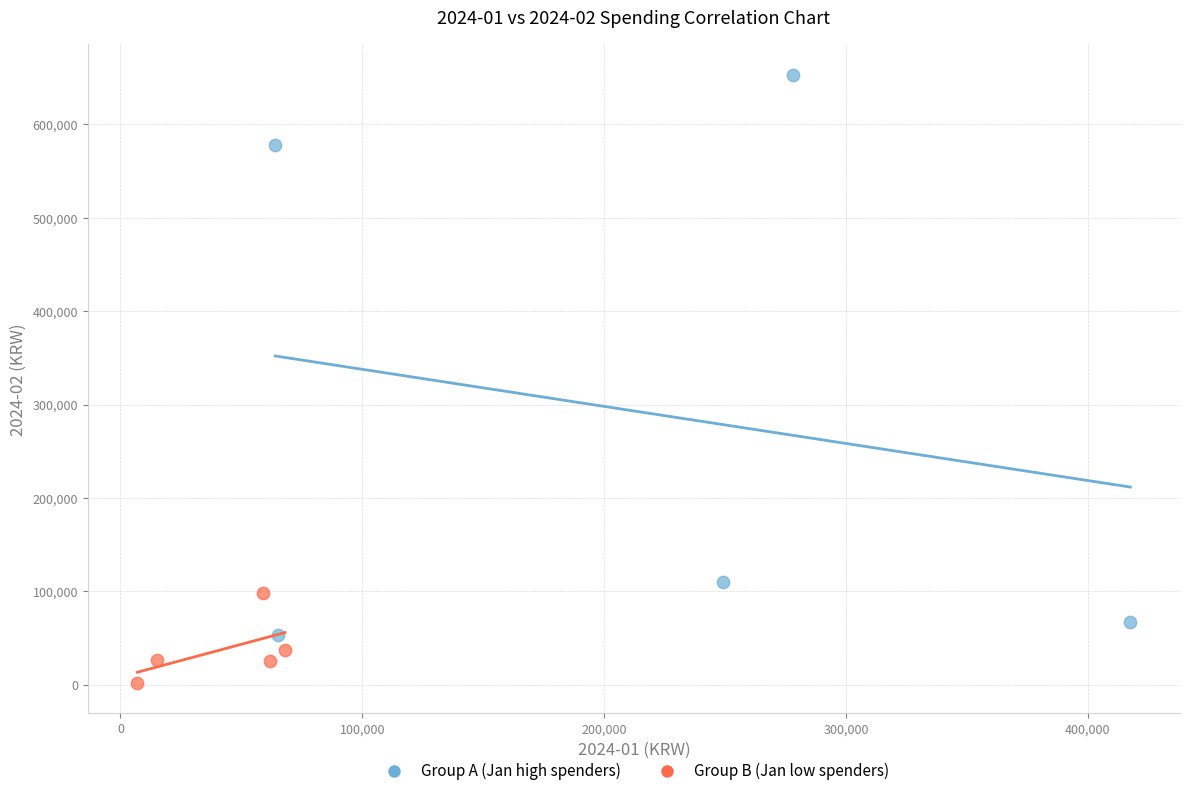

Which series has the largest Y range (max minus min)?

Group A (Jan high spenders)